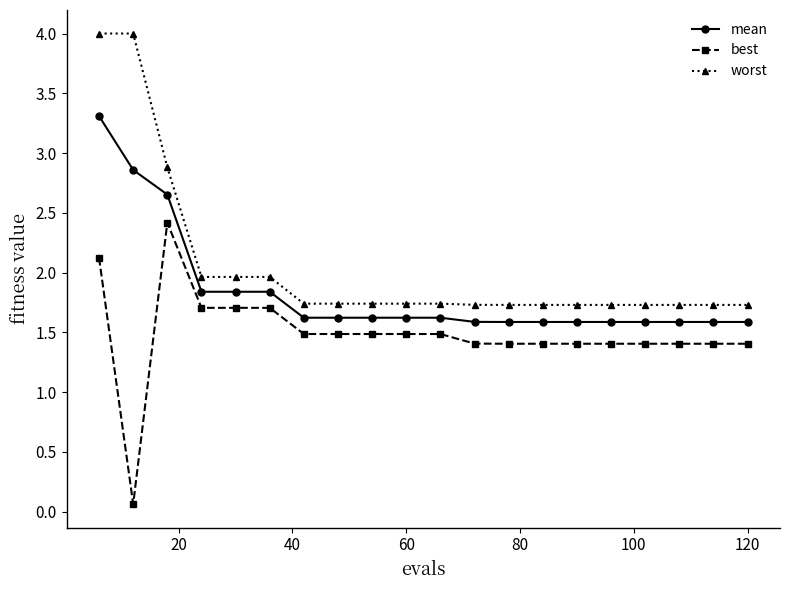

What are all the series names shown in the legend?

mean, best, worst